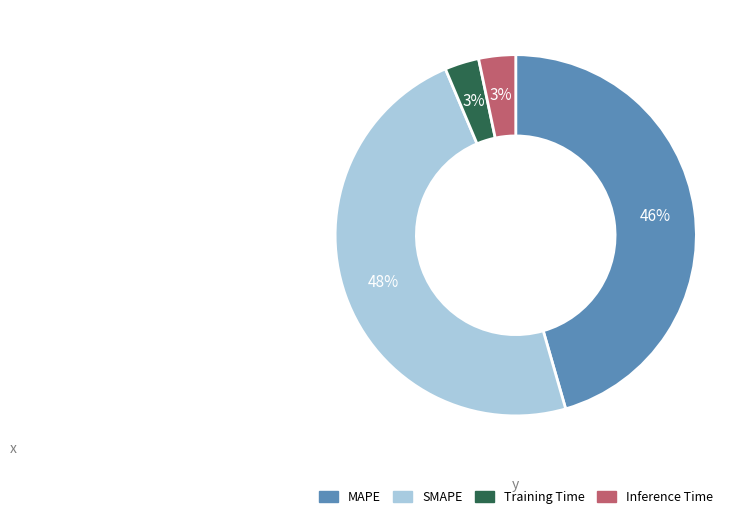

Between Training Time and MAPE, which is larger?

MAPE